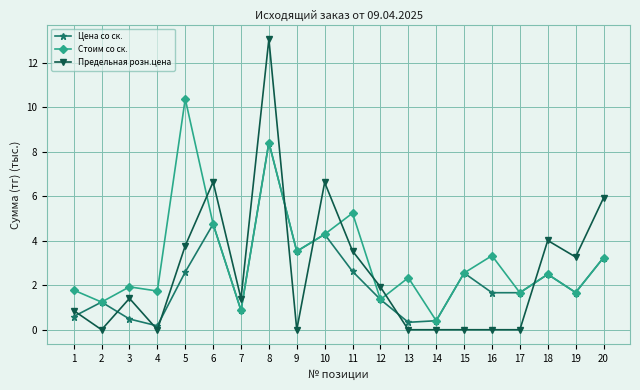

What is the value of the Цена со ск. point at the 17th from the left?

1.7